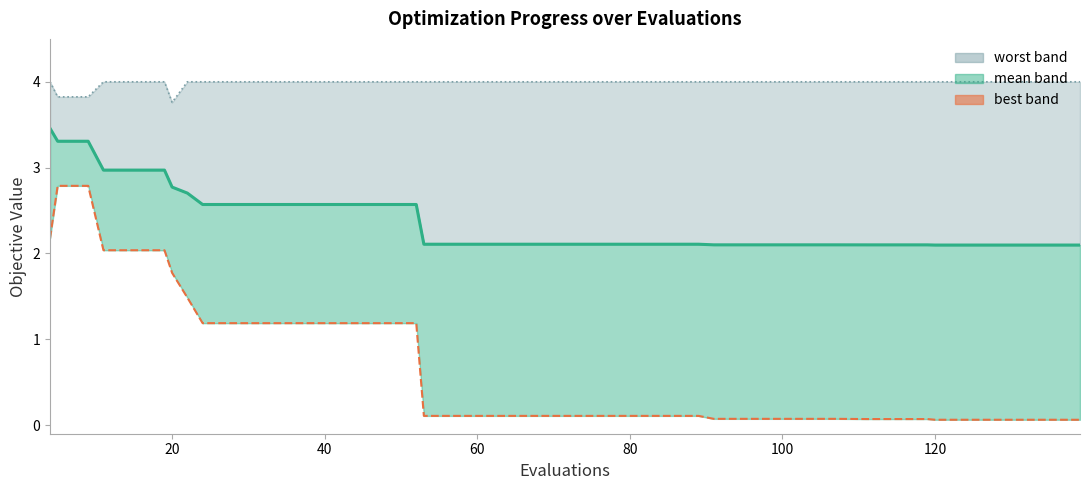

What is the value of the worst (line) point at the 25th from the left?

4.0